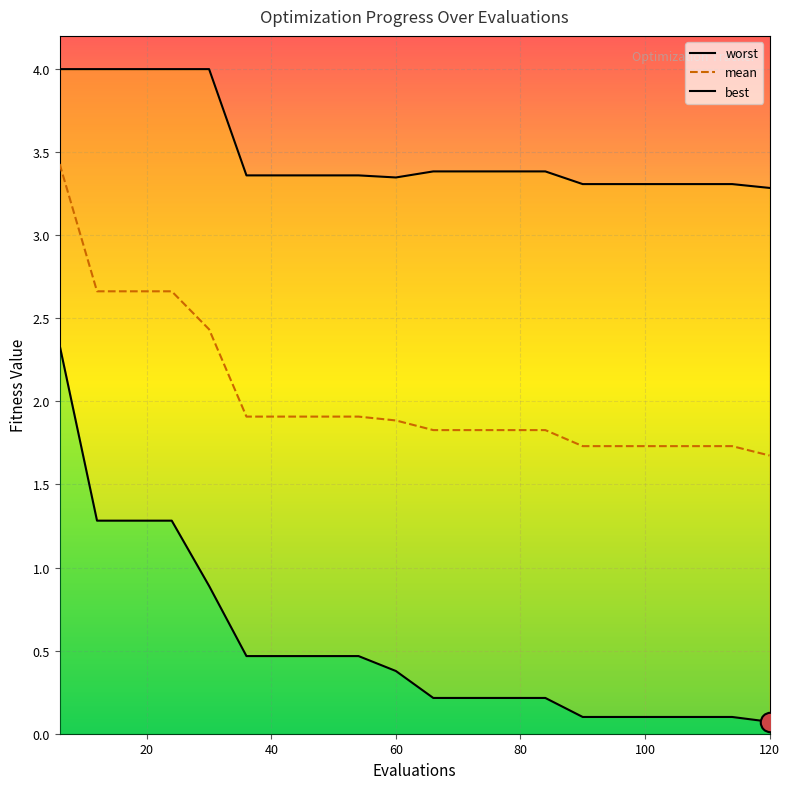

What is the difference between the maximum and minimum values in the mean series?

1.8